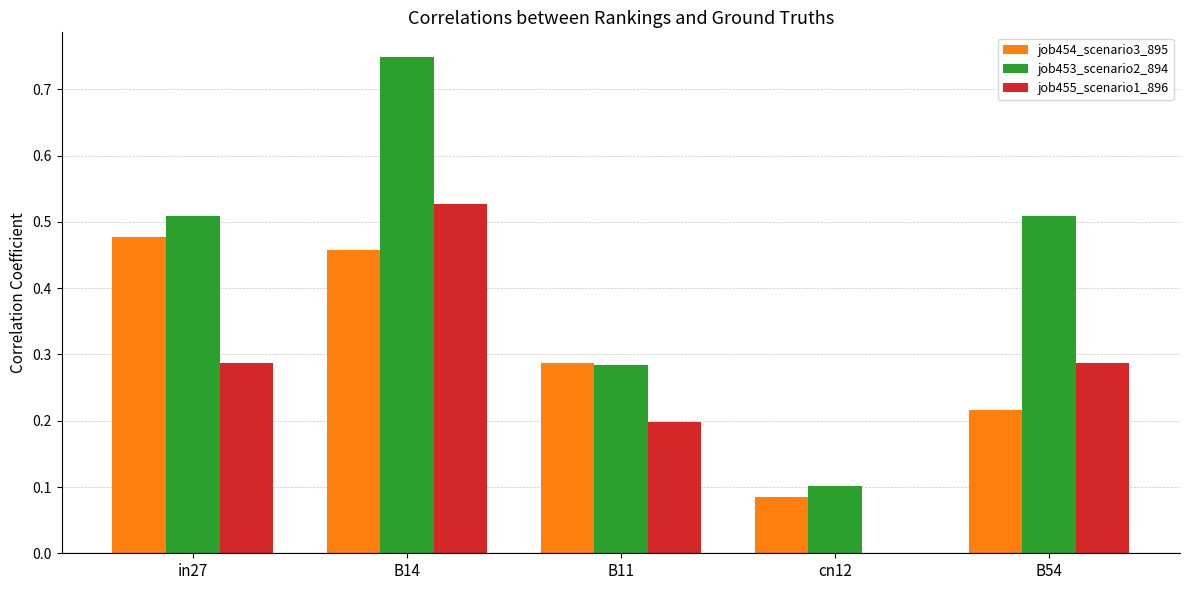

Which series changed the most between B14 and B11?

job453_scenario2_894